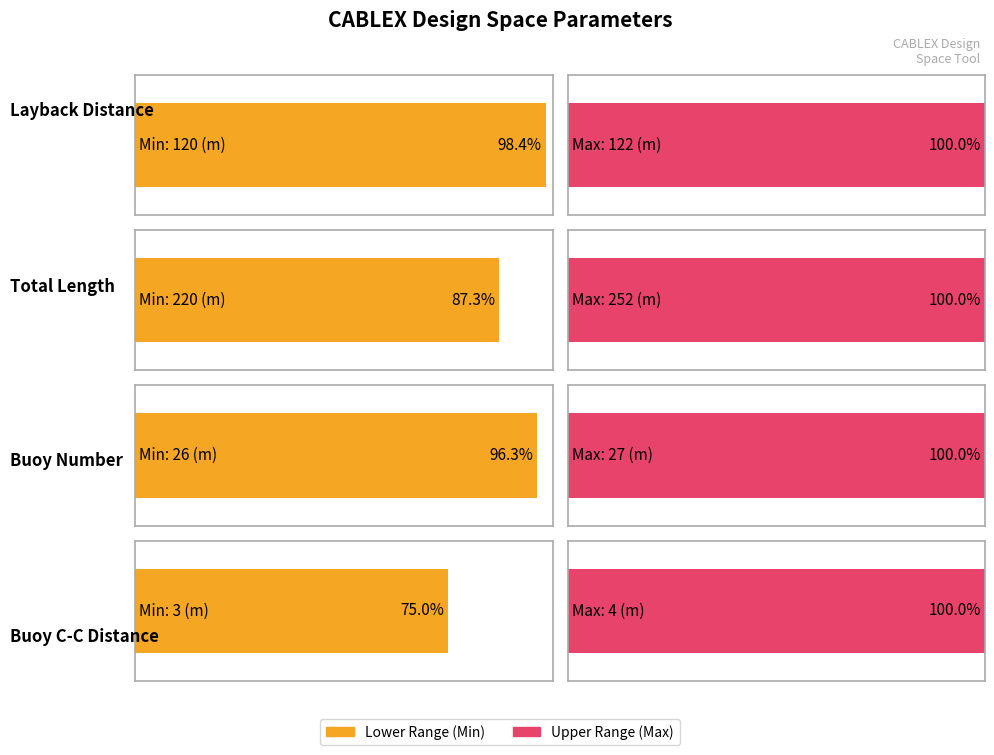

Is it true that the value at LayBackMax is 31?

False